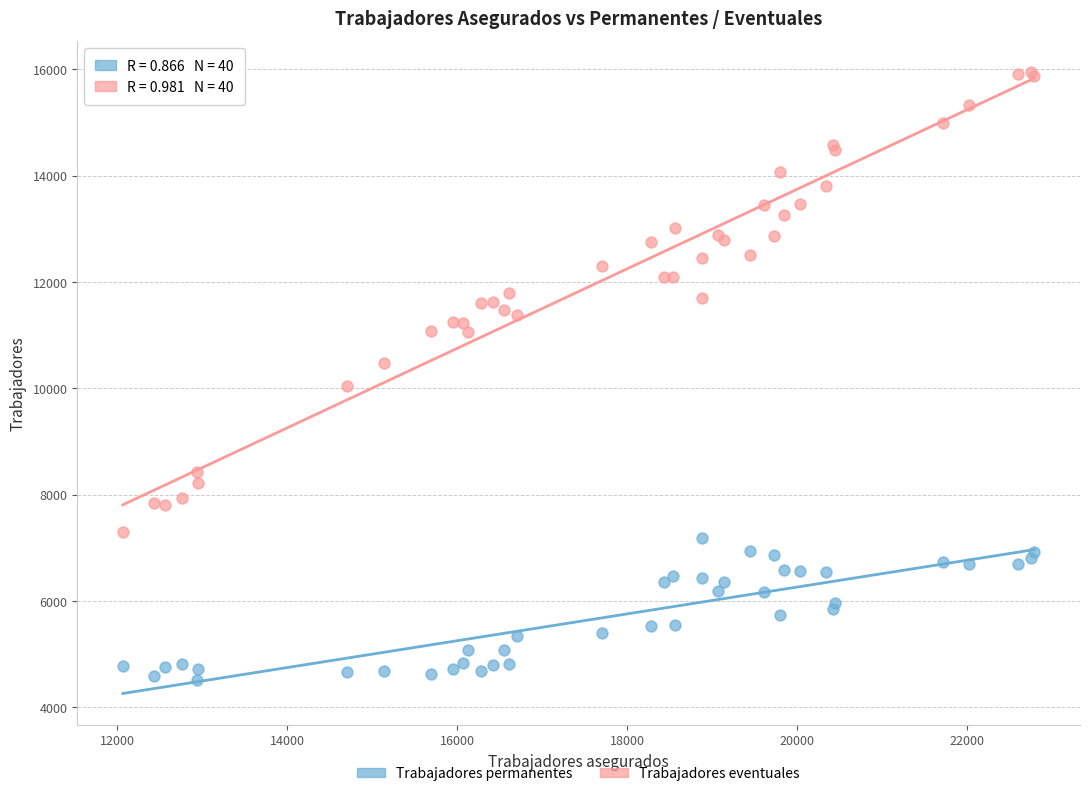

What are all the series names shown in the legend?

Trabajadores permanentes, Trabajadores eventuales